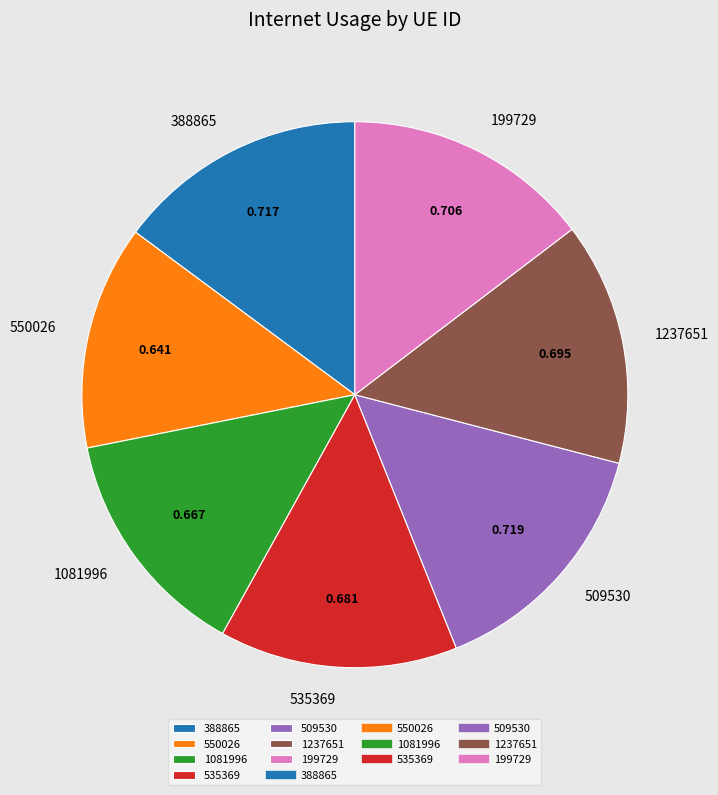

Which slice is the smallest?

550026